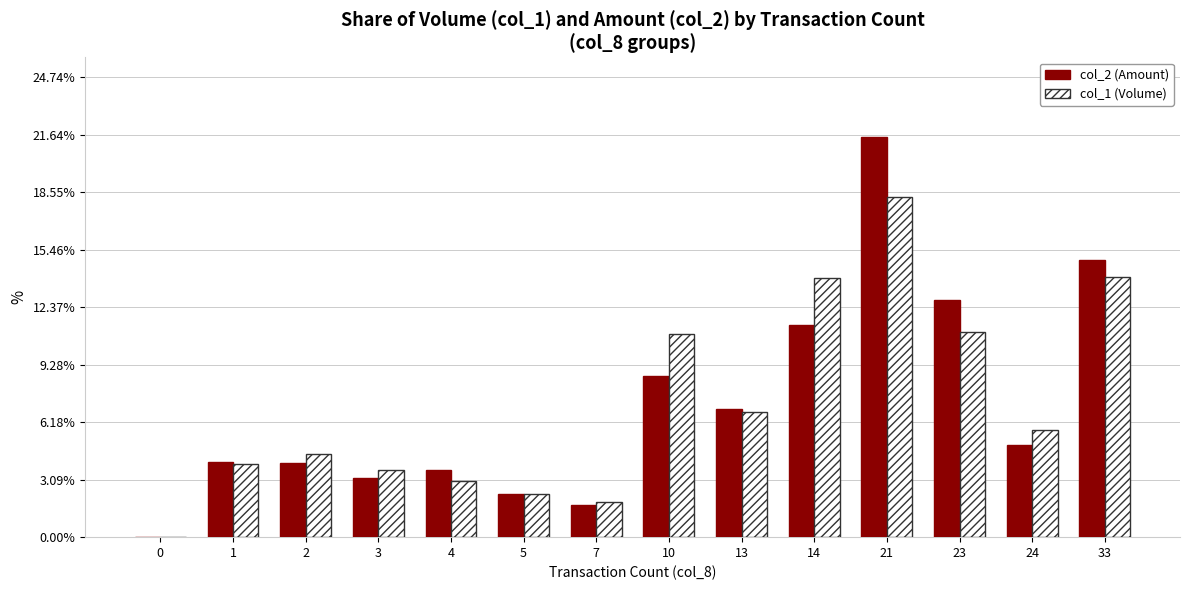

Between 10 and 23, which series saw the biggest shift?

col_2 (Amount)